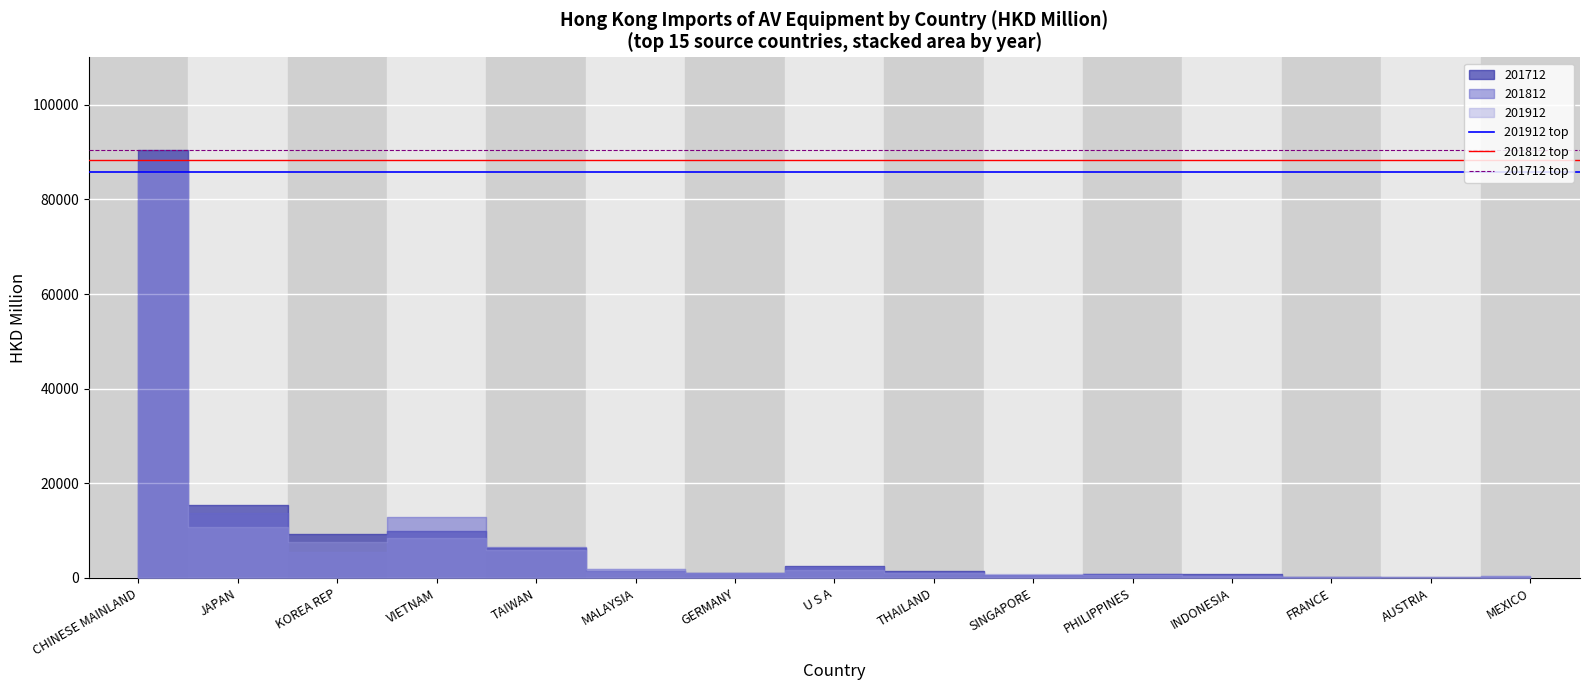

What is the sum of all 201812 top values?

176622.1